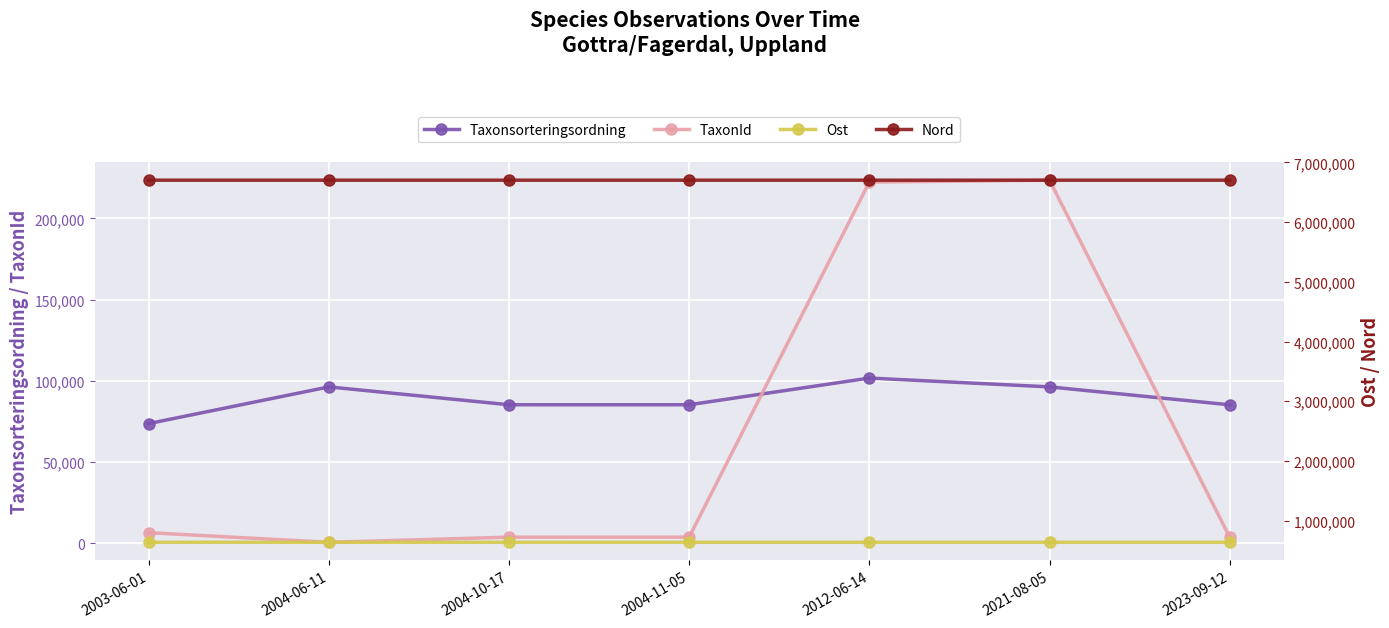

True or false: Taxonsorteringsordning has more than 2 interior local peaks.

False